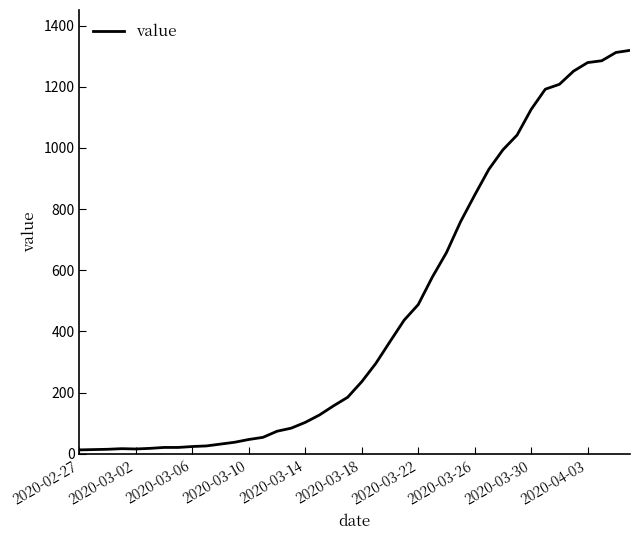

What is the sum of all values?

18689